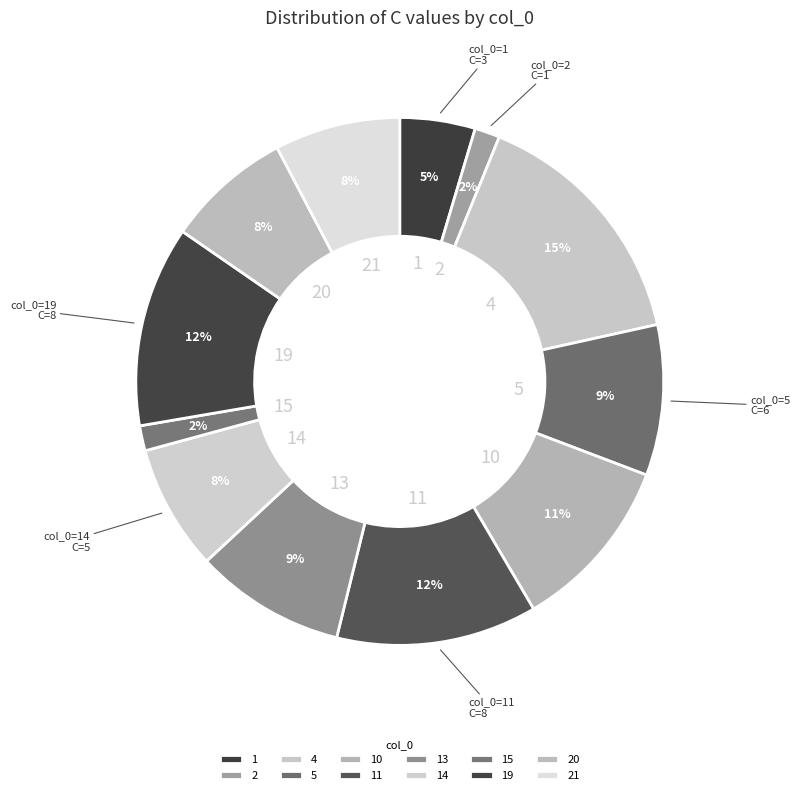

Count the number of slices in the pie.

12